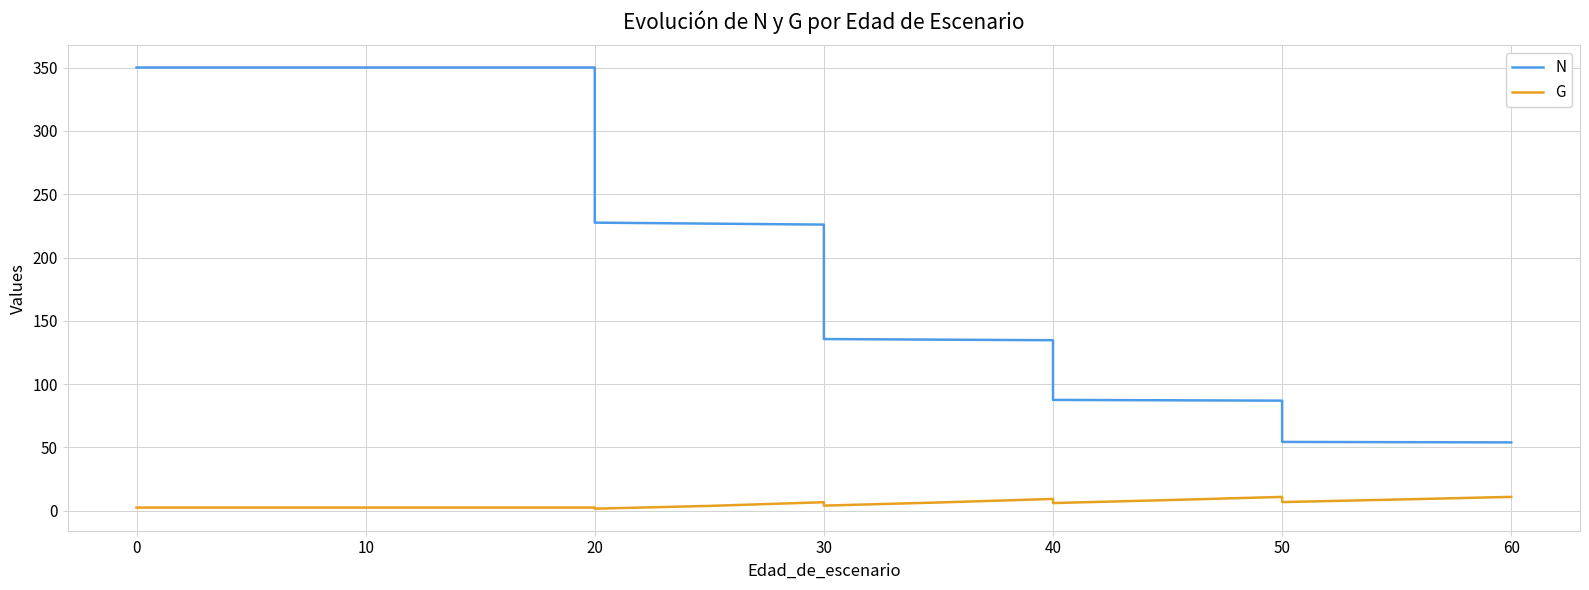

How many series are shown in this chart?

2